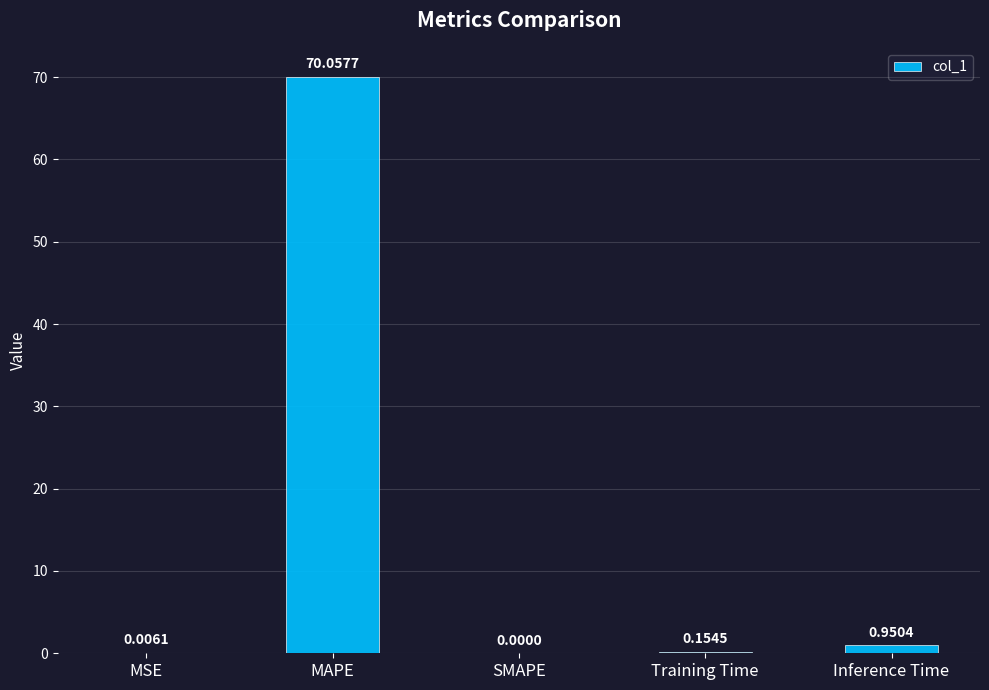

At which label is the value closest to 35?

Inference Time